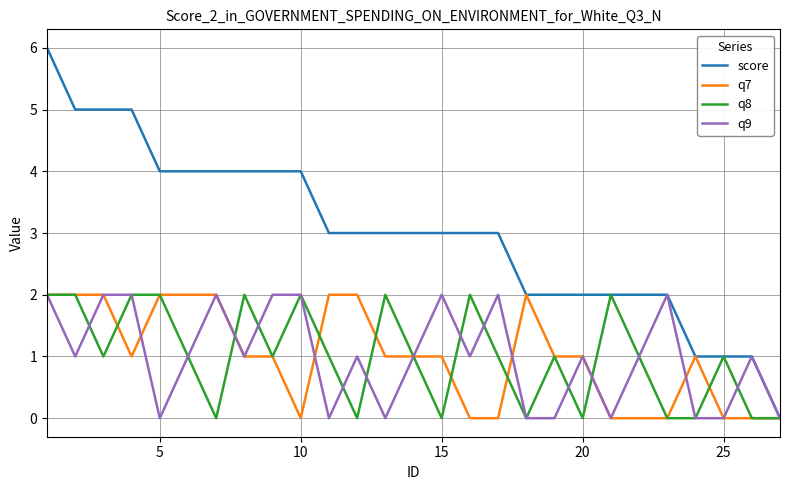

What is the maximum value shown in the chart?

6